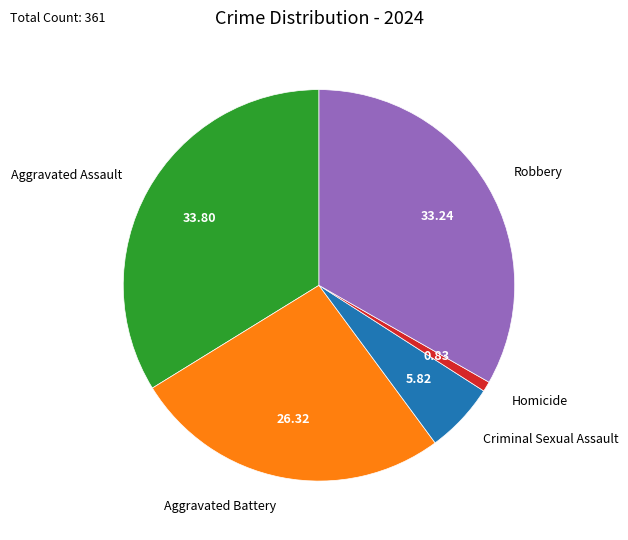

Is there a majority slice in this chart?

No